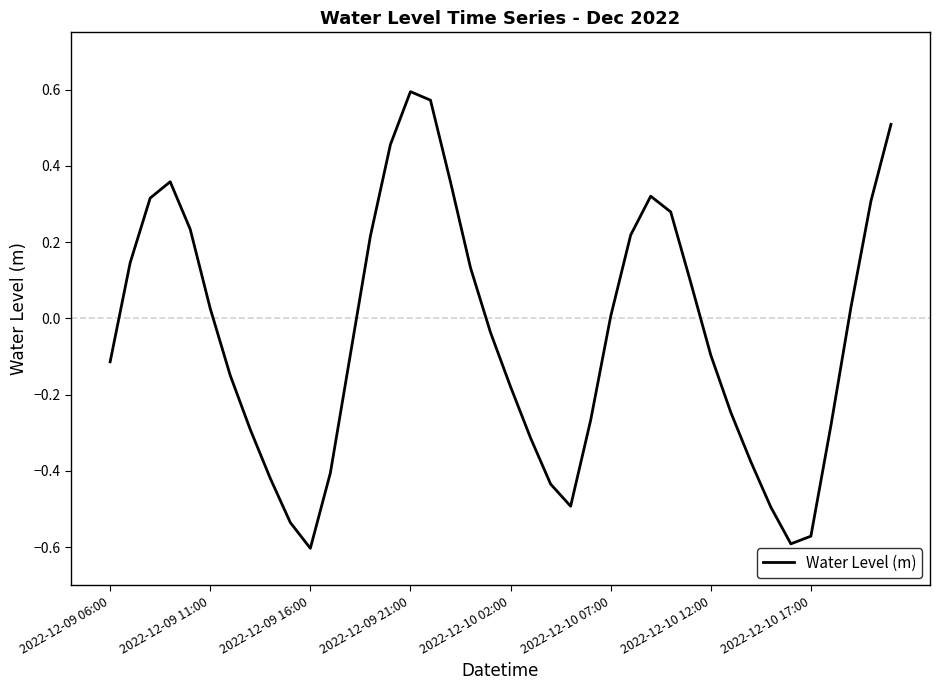

Reading left to right, list all the values displayed in this chart.

-0.1	0.1	0.3	0.4	0.2	0.0	-0.1	-0.3	-0.4	-0.5	-0.6	-0.4	-0.1	0.2	0.5	0.6	0.6	0.4	0.1	-0.0	-0.2	-0.3	-0.4	-0.5	-0.3	0.0	0.2	0.3	0.3	0.1	-0.1	-0.2	-0.4	-0.5	-0.6	-0.6	-0.3	0.0	0.3	0.5